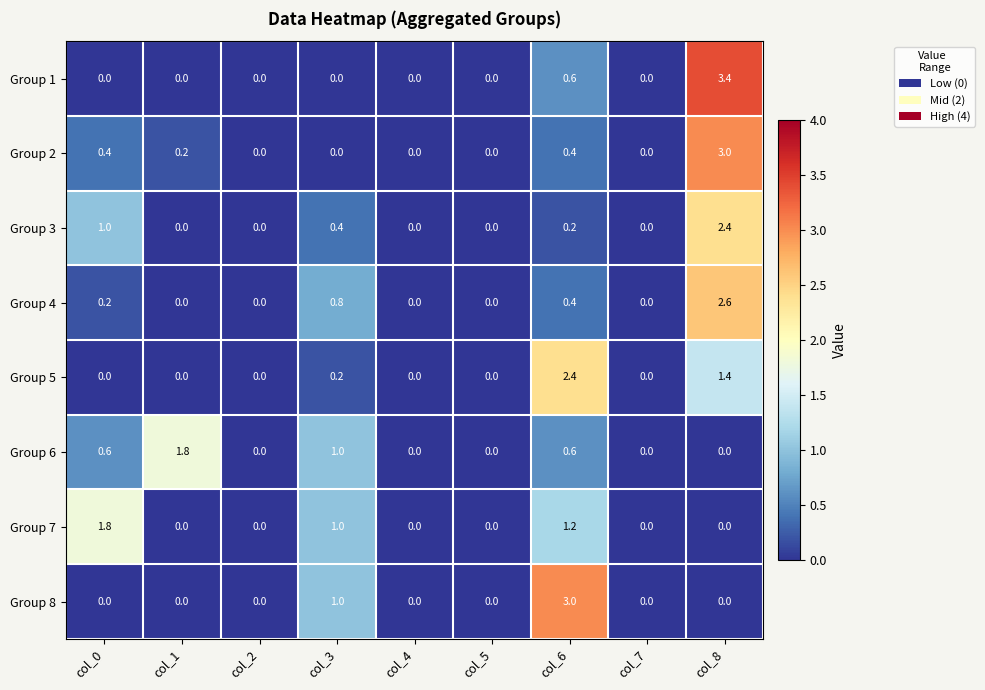

Between col_1 and col_4, which series saw the biggest shift?

Group 6